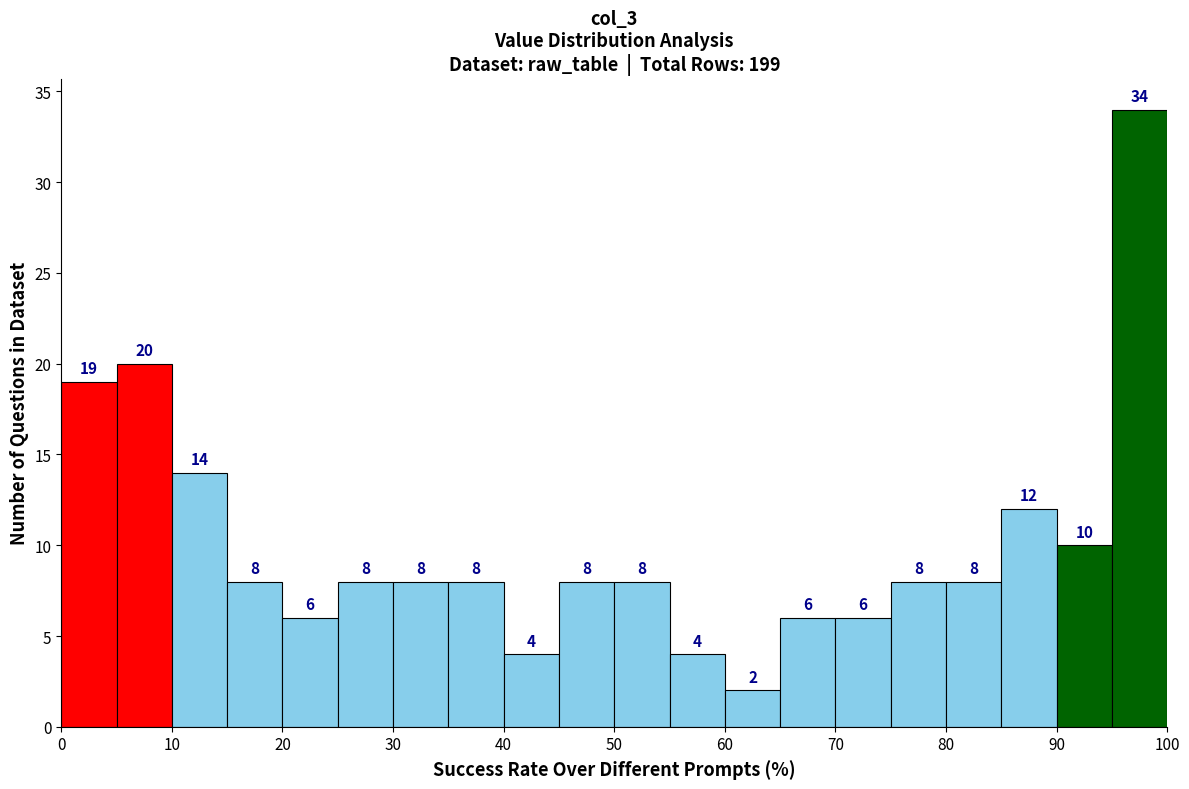

Reading left to right, list every bar in this chart as the range it spans on the x-axis followed by its height.

0 to 5: 19
5 to 10: 20
10 to 15: 14
15 to 20: 8
20 to 25: 6
25 to 30: 8
30 to 35: 8
35 to 40: 8
40 to 45: 4
45 to 50: 8
50 to 55: 8
55 to 60: 4
60 to 65: 2
65 to 70: 6
70 to 75: 6
75 to 80: 8
80 to 85: 8
85 to 90: 12
90 to 95: 10
95 to 100: 34